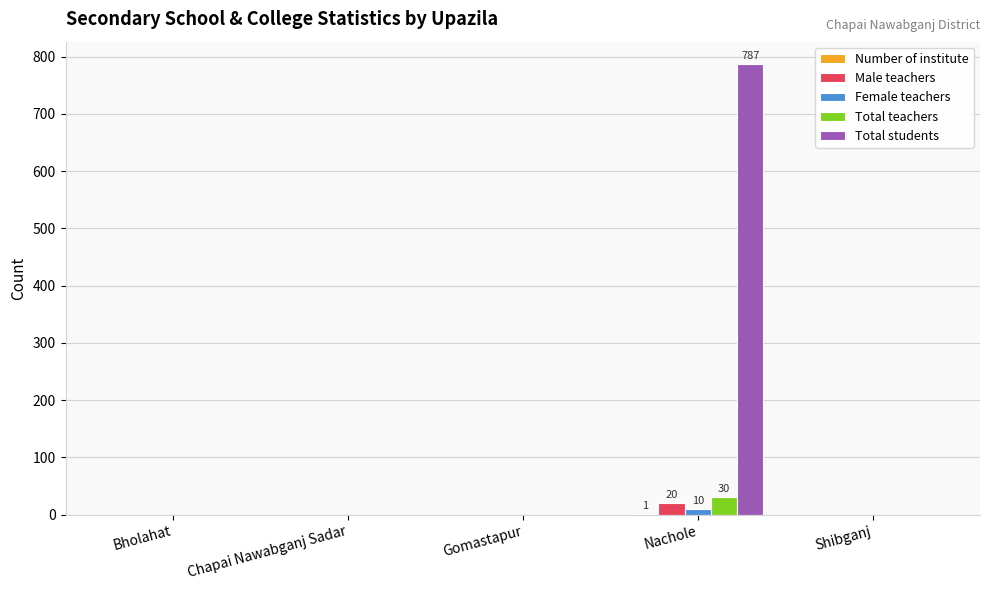

The Total teachers series shows 0 at Gomastapur. True or false?

True